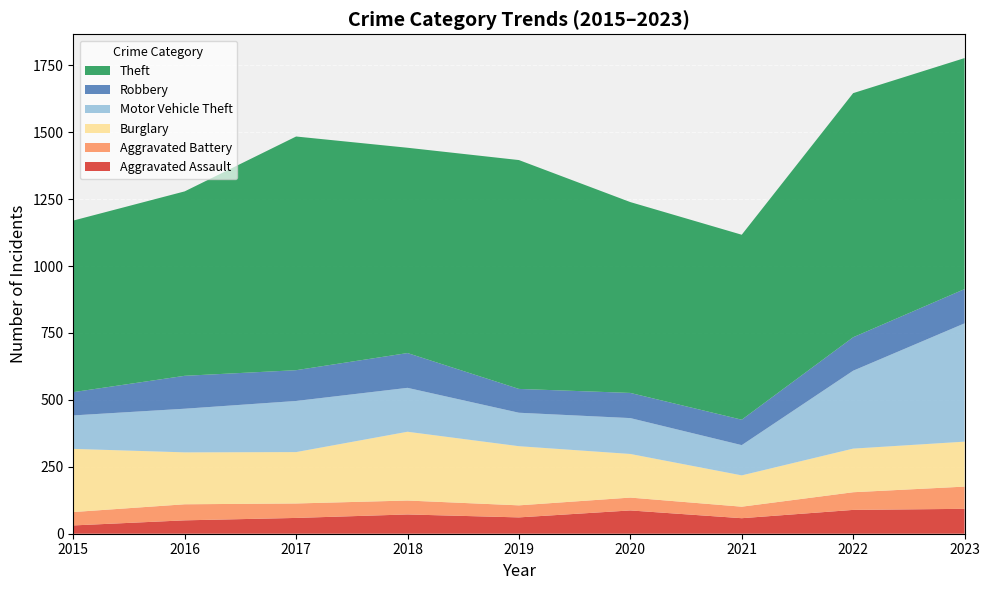

Reading left to right, extract all data points from this chart.

Aggravated Assault: 2015=31	2016=50	2017=59	2018=72	2019=61	2020=87	2021=58	2022=89	2023=93
Aggravated Battery: 2015=50	2016=60	2017=54	2018=52	2019=45	2020=48	2021=43	2022=66	2023=83
Burglary: 2015=236	2016=194	2017=192	2018=257	2019=221	2020=163	2021=117	2022=163	2023=168
Motor Vehicle Theft: 2015=125	2016=163	2017=191	2018=164	2019=125	2020=134	2021=113	2022=291	2023=442
Robbery: 2015=87	2016=123	2017=115	2018=130	2019=89	2020=94	2021=95	2022=125	2023=128
Theft: 2015=641	2016=689	2017=873	2018=767	2019=855	2020=713	2021=691	2022=912	2023=863